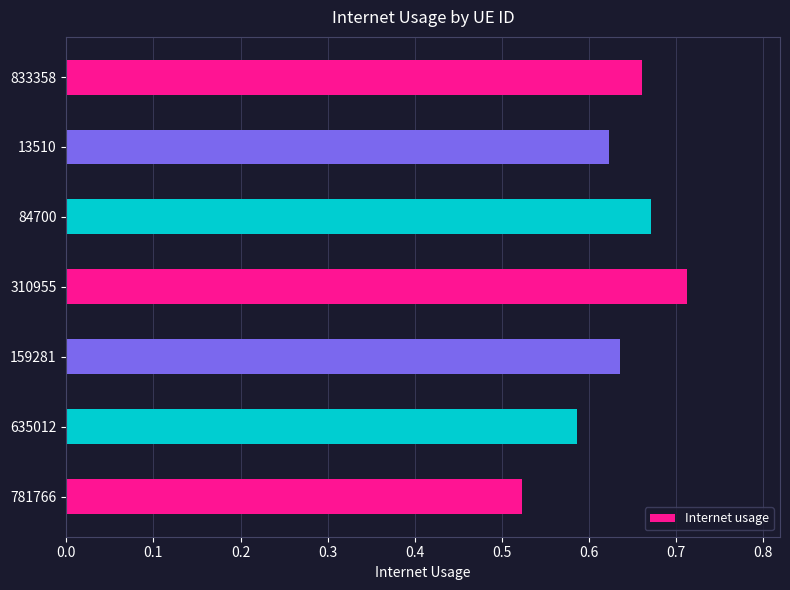

Is it true that the value at 833358 is 0.2?

False